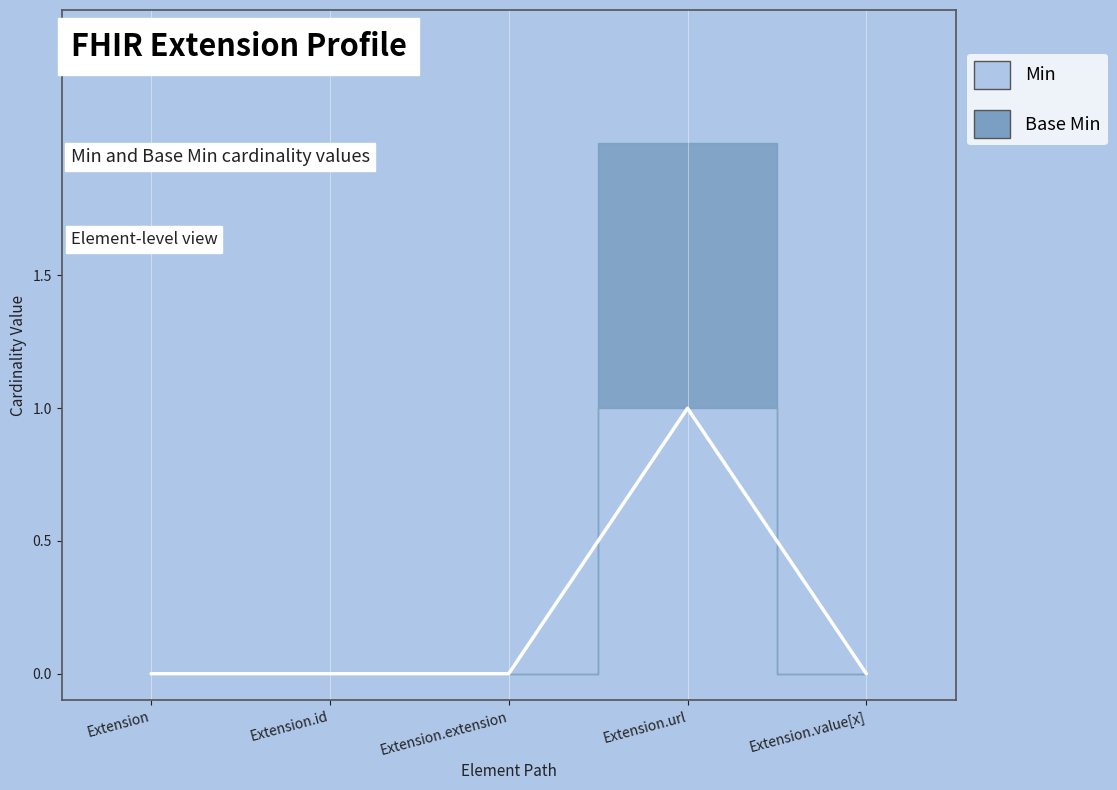

The chart shows a value of 0 at Extension.id. True or false?

True